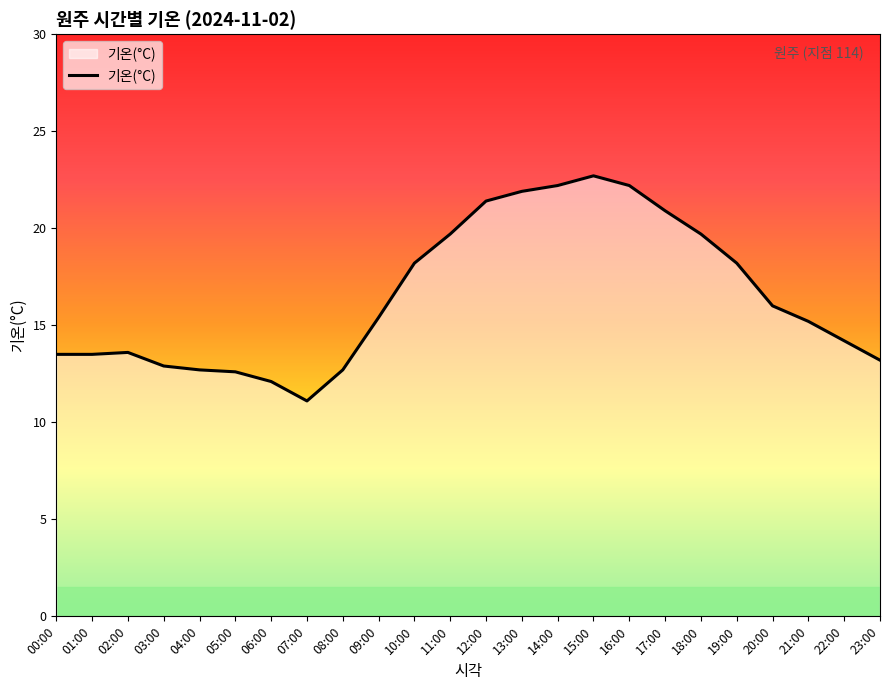

What is the average value?

16.5